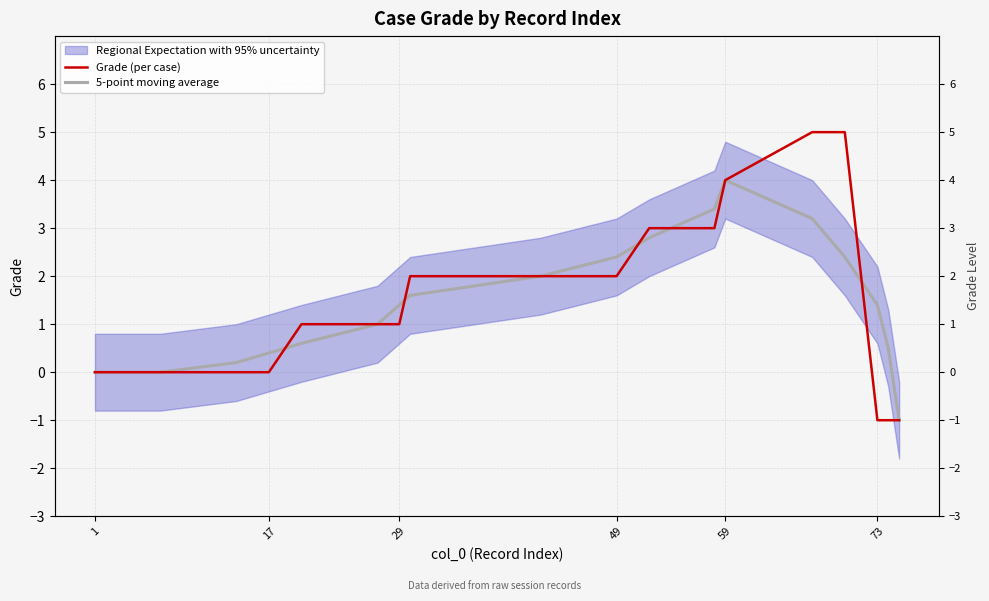

What is the difference between the second highest and second lowest values in the Grade (per case) series?

6.0